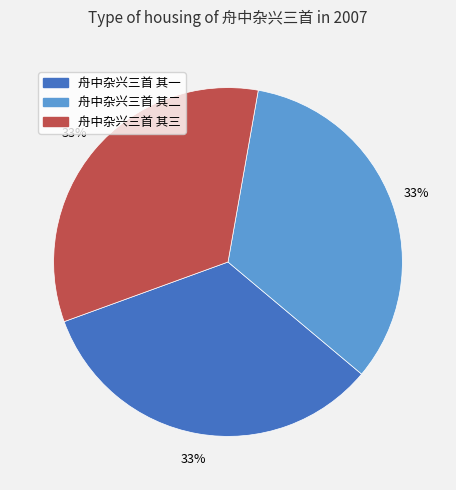

Is there a majority slice in this chart?

No